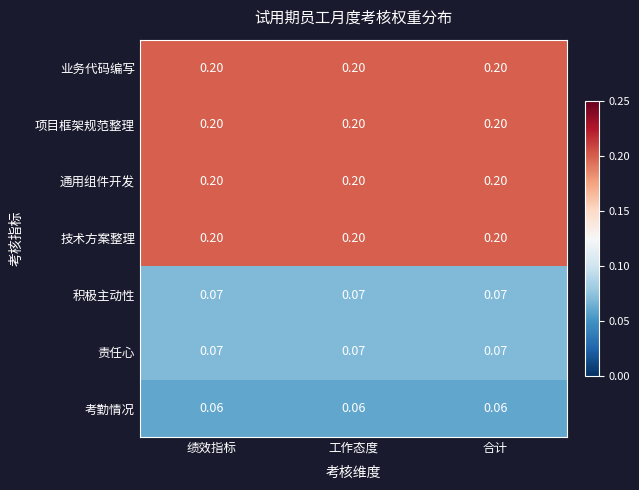

Is the value of 项目框架规范整理 at 合计 greater than the value of 责任心 at 工作态度?

Yes